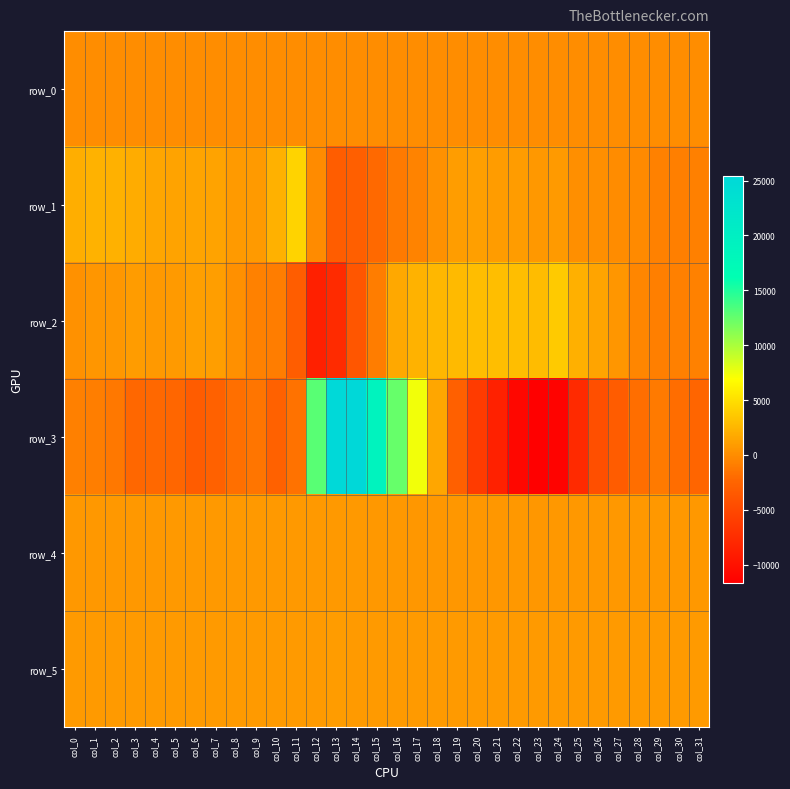

Reading right to left, extract all data points from this chart.

row_0: 52.0	52.0	51.9	51.9	51.8	51.8	51.7	51.7	51.7	51.6	51.5	51.5	51.5	51.4	51.3	51.3	51.2	51.2	51.1	51.1	51.0	51.0	50.9	50.9	50.8	50.8	50.7	50.7	50.6	50.6	50.5	50.5
row_1: -739.0	-814.0	-642.0	-190.0	4.0	114.0	135.0	879.0	672.0	889.0	895.0	1132.0	1026.0	275.0	-610.0	-1099.0	-2109.0	-2973.0	-3124.0	-106.0	4253.0	2249.0	826.0	843.0	1364.0	1397.0	1354.0	1567.0	1942.0	2211.0	2335.0	2002.0
row_2: -675.0	-758.0	-838.0	-399.0	548.0	1453.0	2174.0	3740.0	2915.0	3016.0	3006.0	2971.0	2733.0	2599.0	2297.0	1618.0	-928.0	-3812.0	-7595.0	-8632.0	-3136.0	-972.0	-634.0	227.0	1063.0	1110.0	888.0	800.0	953.0	640.0	529.0	266.0
row_3: -2386.0	-1910.0	-1105.0	-1836.0	-3174.0	-4384.0	-7738.0	-11227.0	-11648.0	-10959.0	-8594.0	-6263.0	-2879.0	1604.0	7380.0	12463.0	18984.0	25454.0	25329.0	12988.0	-1624.0	-2787.0	-1429.0	-1748.0	-2753.0	-3206.0	-2353.0	-2193.0	-2229.0	-1256.0	-915.0	-736.0
row_4: 706.0	701.0	699.0	702.0	692.0	689.0	681.0	672.0	667.0	677.0	671.0	660.0	666.0	664.0	671.0	686.0	716.0	750.0	775.0	804.0	790.0	785.0	781.0	775.0	761.0	746.0	749.0	733.0	735.0	727.0	730.0	728.0
row_5: 861.0	854.0	859.0	856.0	868.0	854.0	855.0	845.0	838.0	835.0	827.0	822.0	818.0	819.0	828.0	848.0	861.0	879.0	889.0	883.0	876.0	881.0	882.0	878.0	880.0	877.0	874.0	872.0	870.0	869.0	864.0	873.0